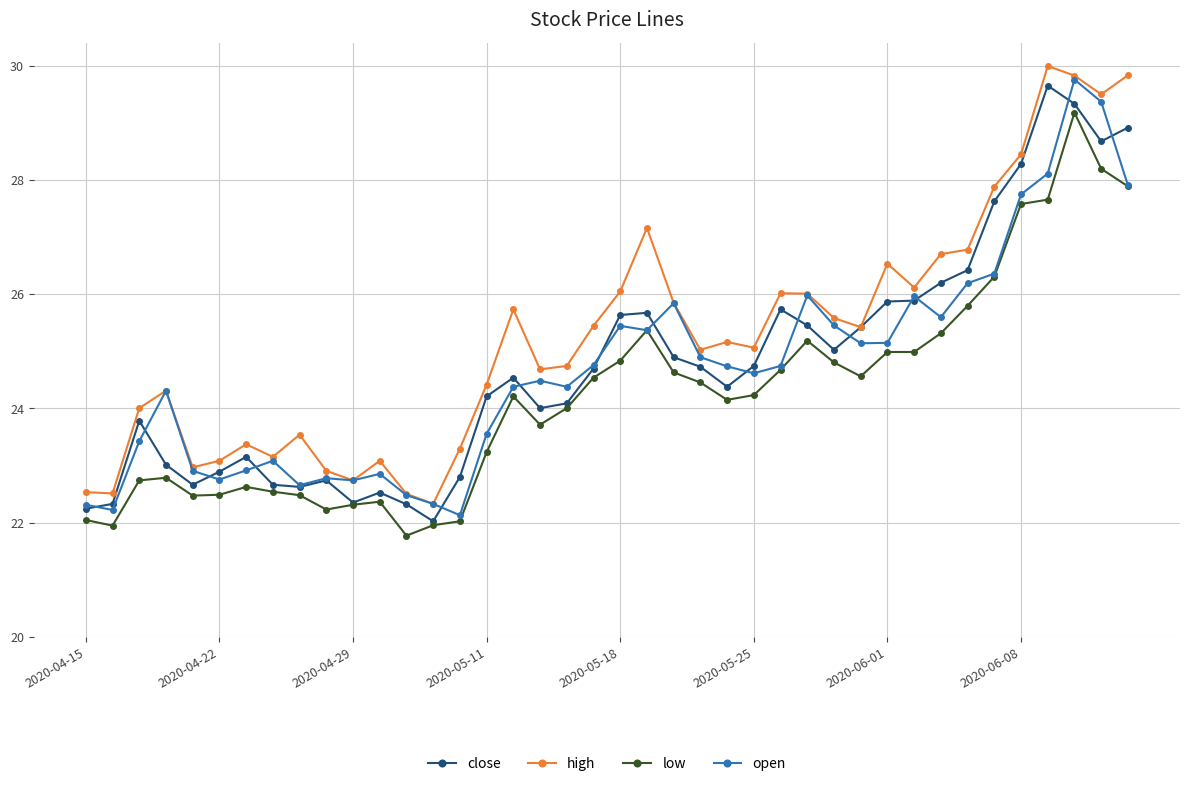

What is the minimum value shown in the chart?

21.8